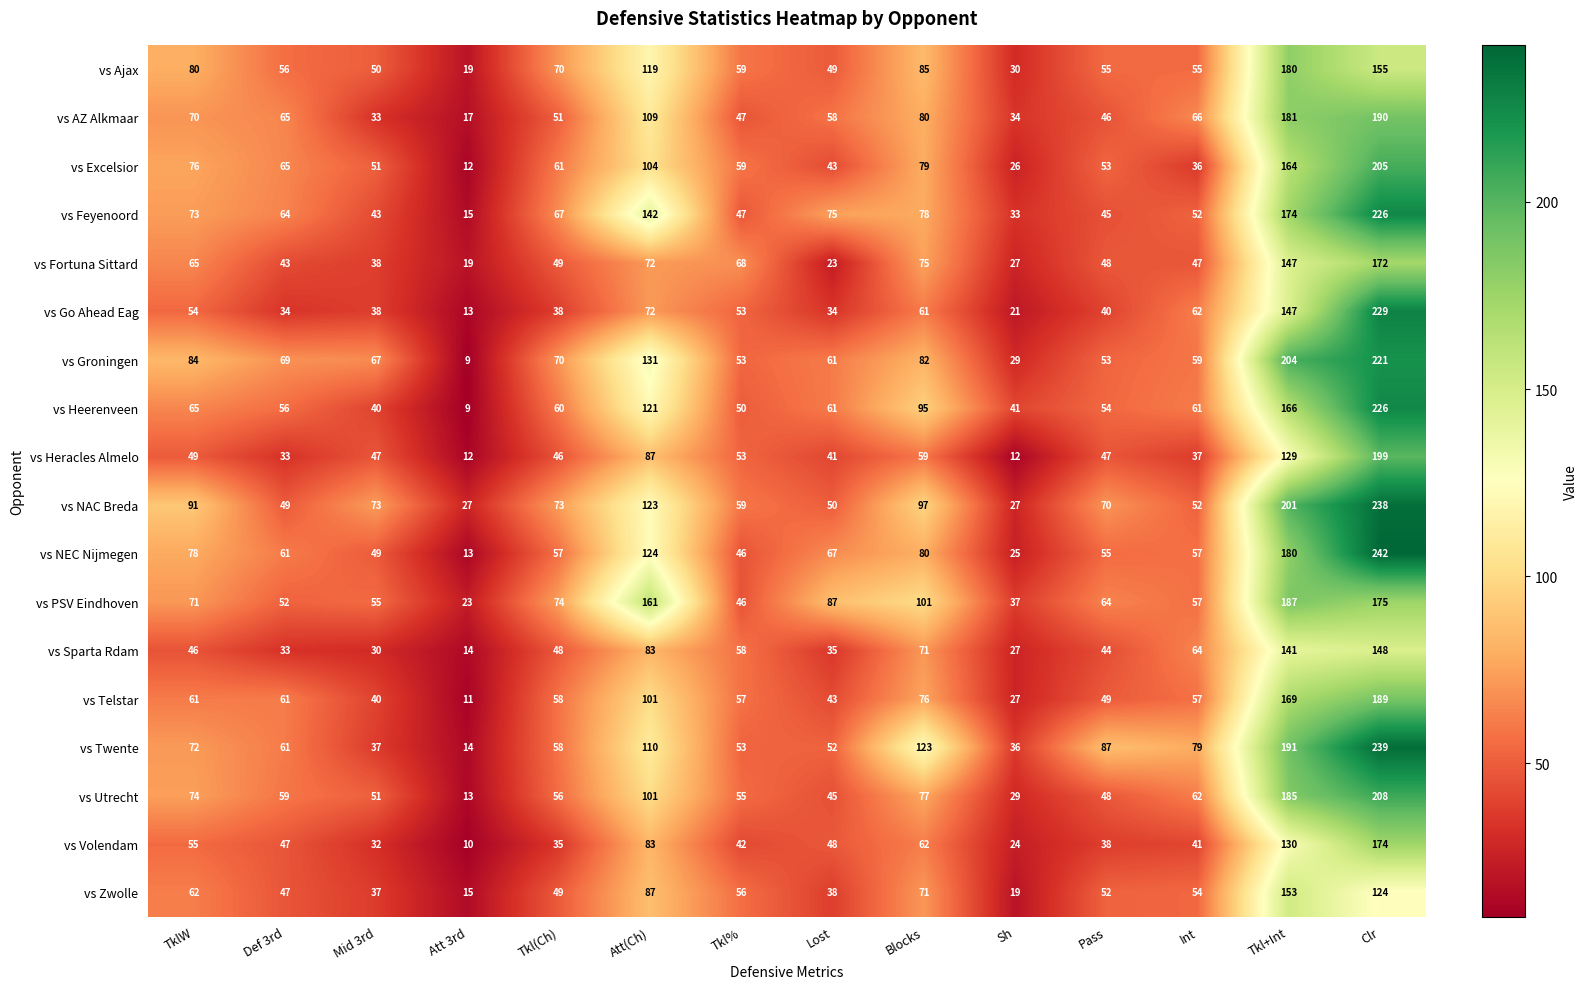

How many data points does each series have?

14